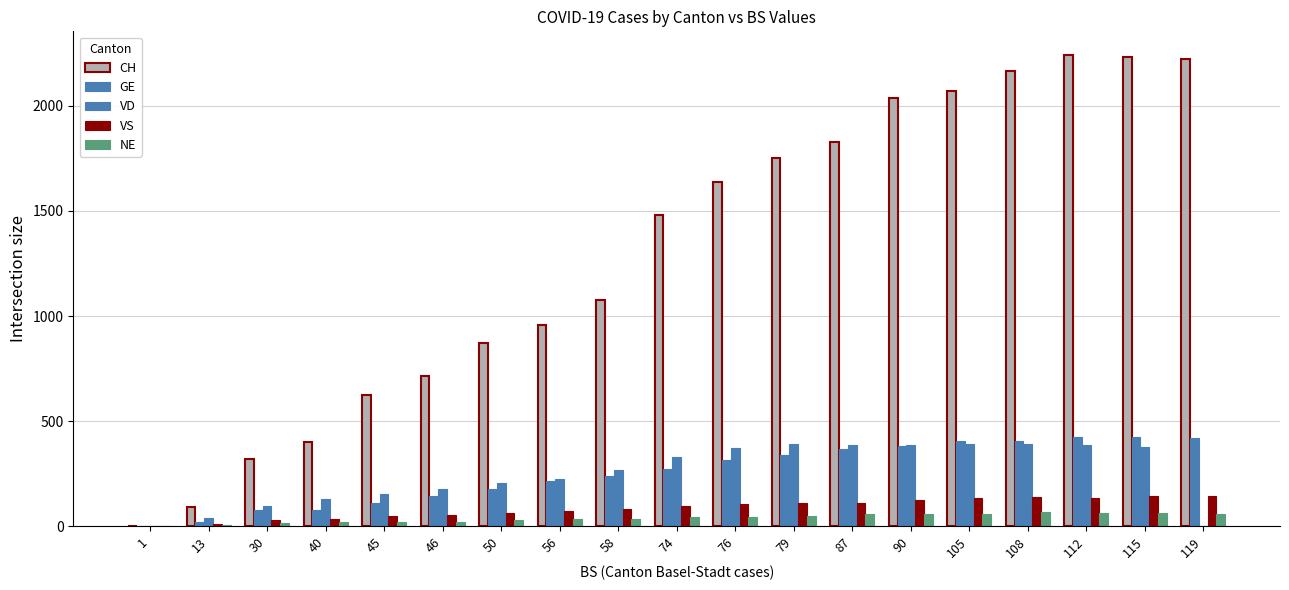

How many data points does each series have?

19